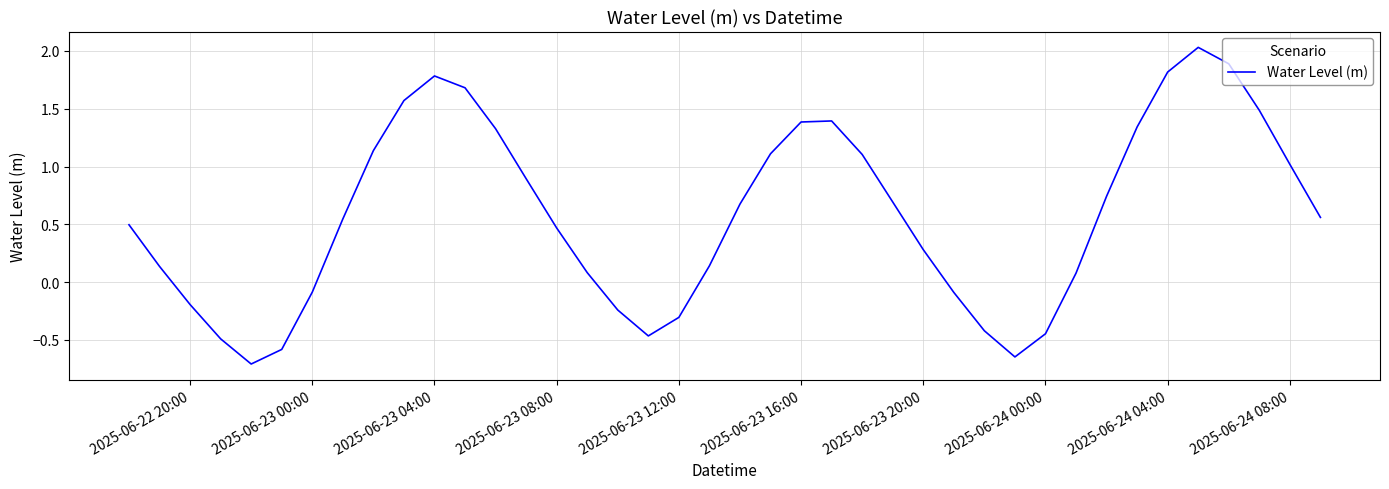

What is the difference between the maximum and minimum values?

2.7